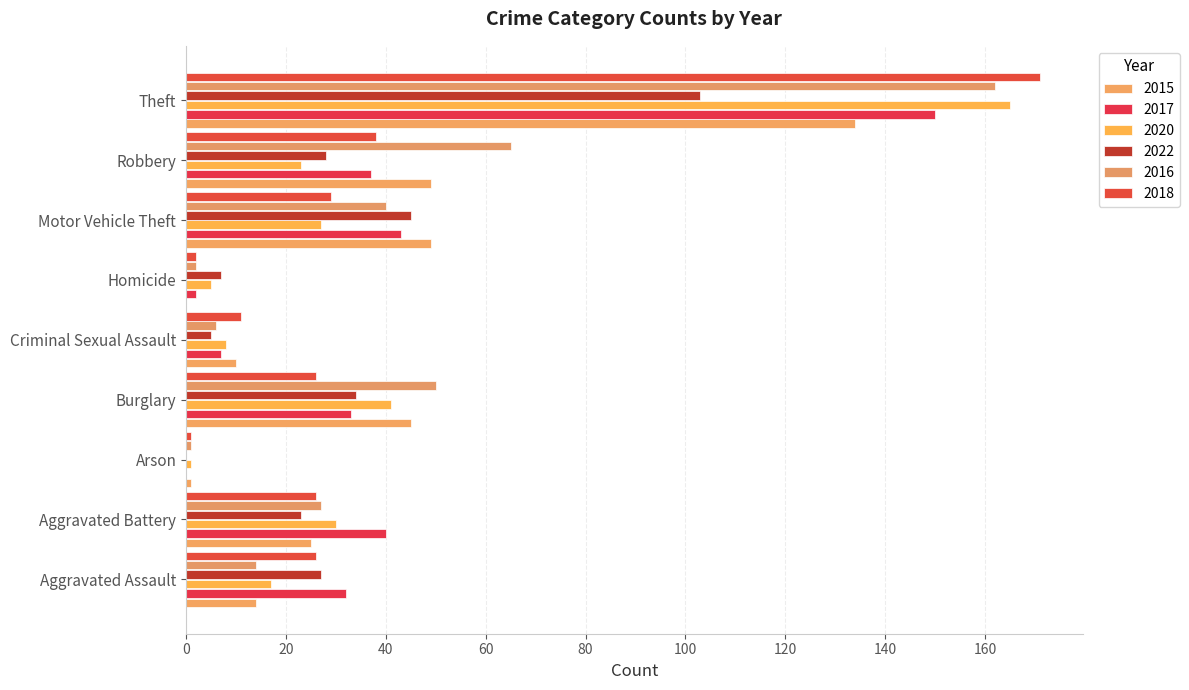

What position from the right is Arson?

7